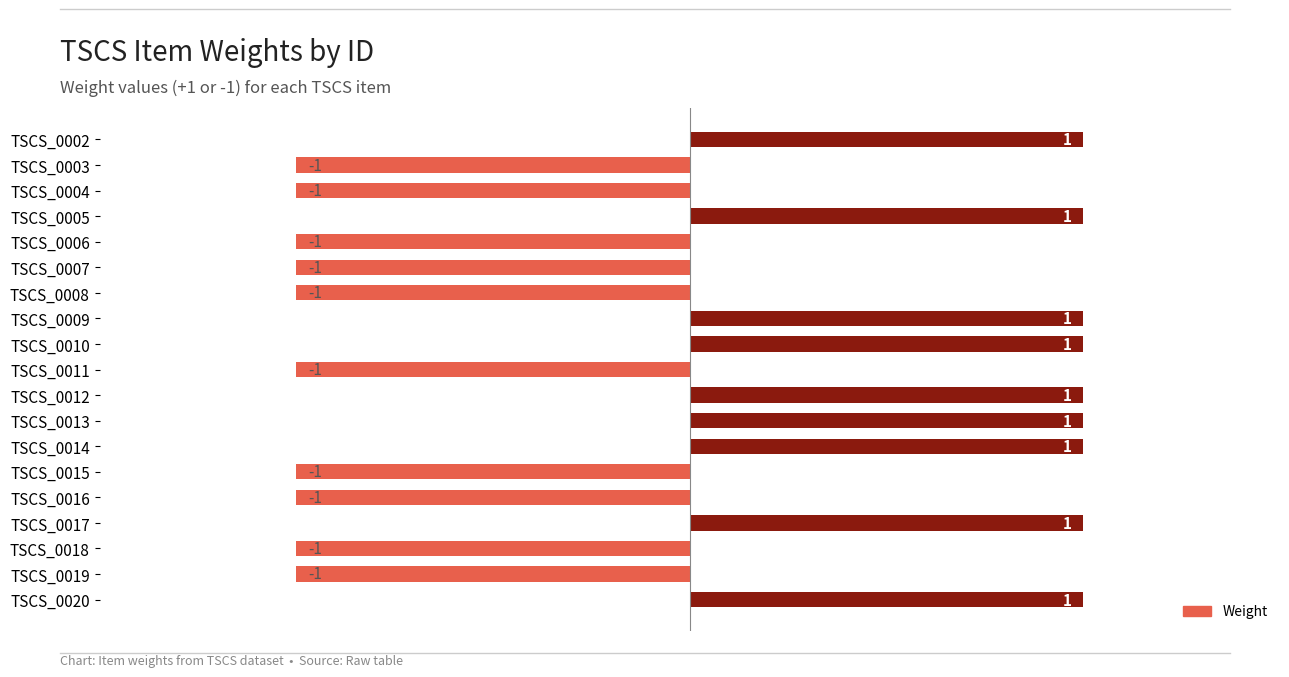

True or false: the data shows -2 at TSCS_0018.

False